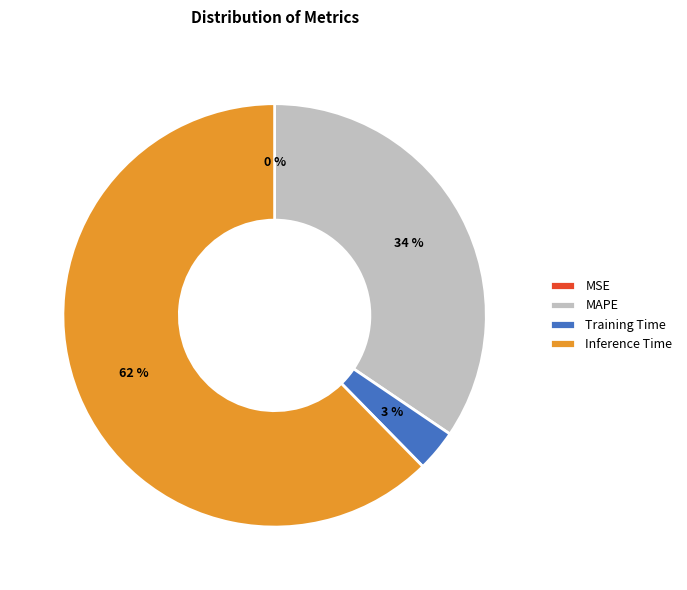

To the nearest percent, what is the average slice percentage?

25%